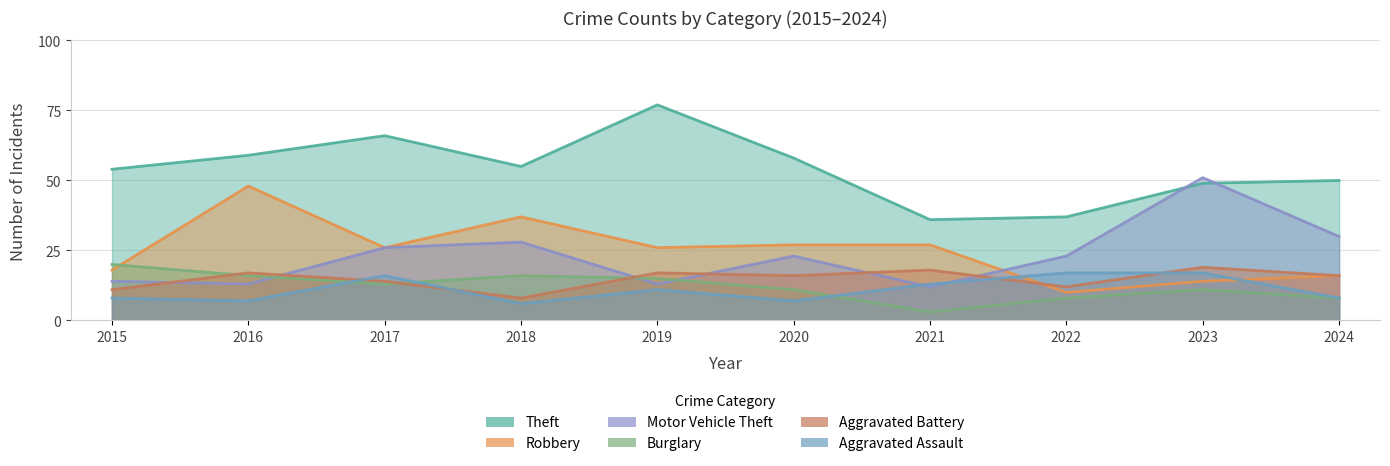

Does the chart display data point markers on the line(s)?

No